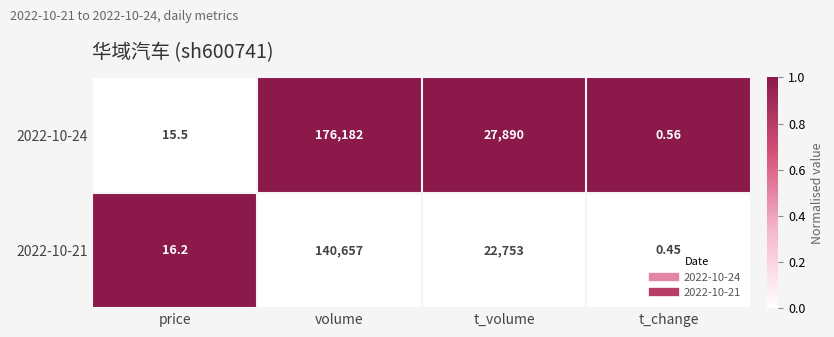

At how many categories does at least one series exceed 0?

4